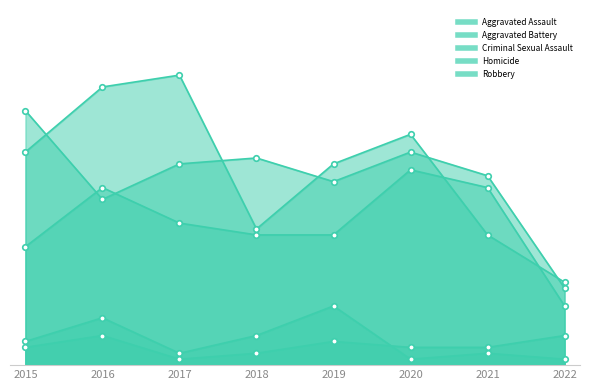

What is the value of the Aggravated Assault point at the 1st from the left?

20